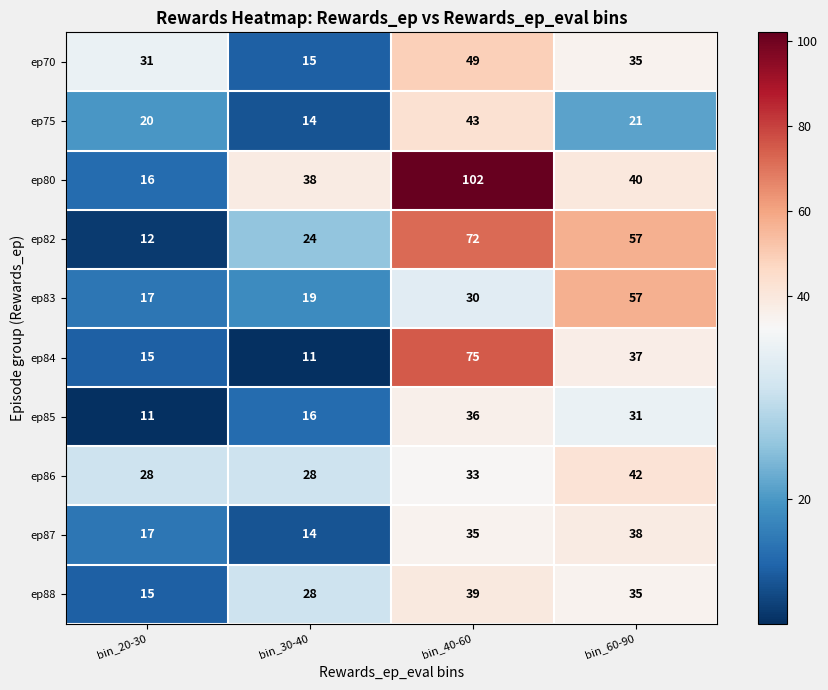

Rank the series at bin_40-60 from lowest to highest value.

ep83, ep86, ep87, ep85, ep88, ep75, ep70, ep82, ep84, ep80